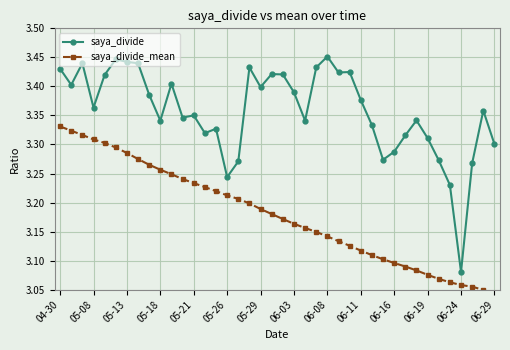

True or false: saya_divide_mean and saya_divide intersect in this chart.

False